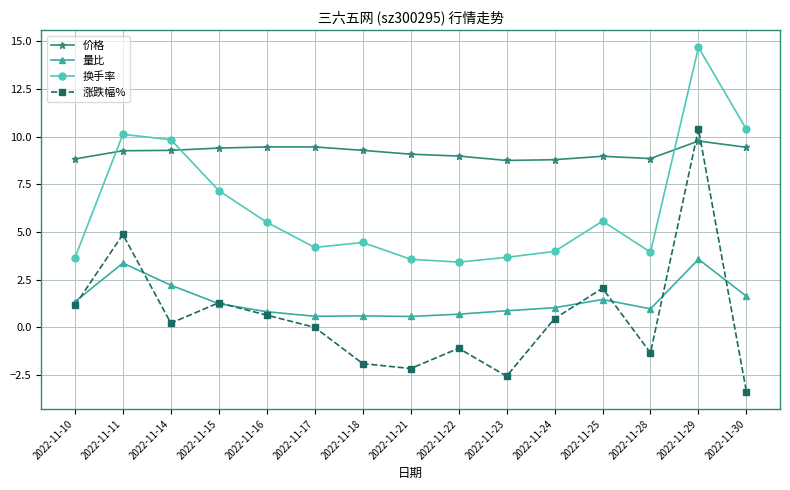

At 2022-11-30, list the series in order from smallest to largest.

涨跌幅%, 量比, 价格, 换手率